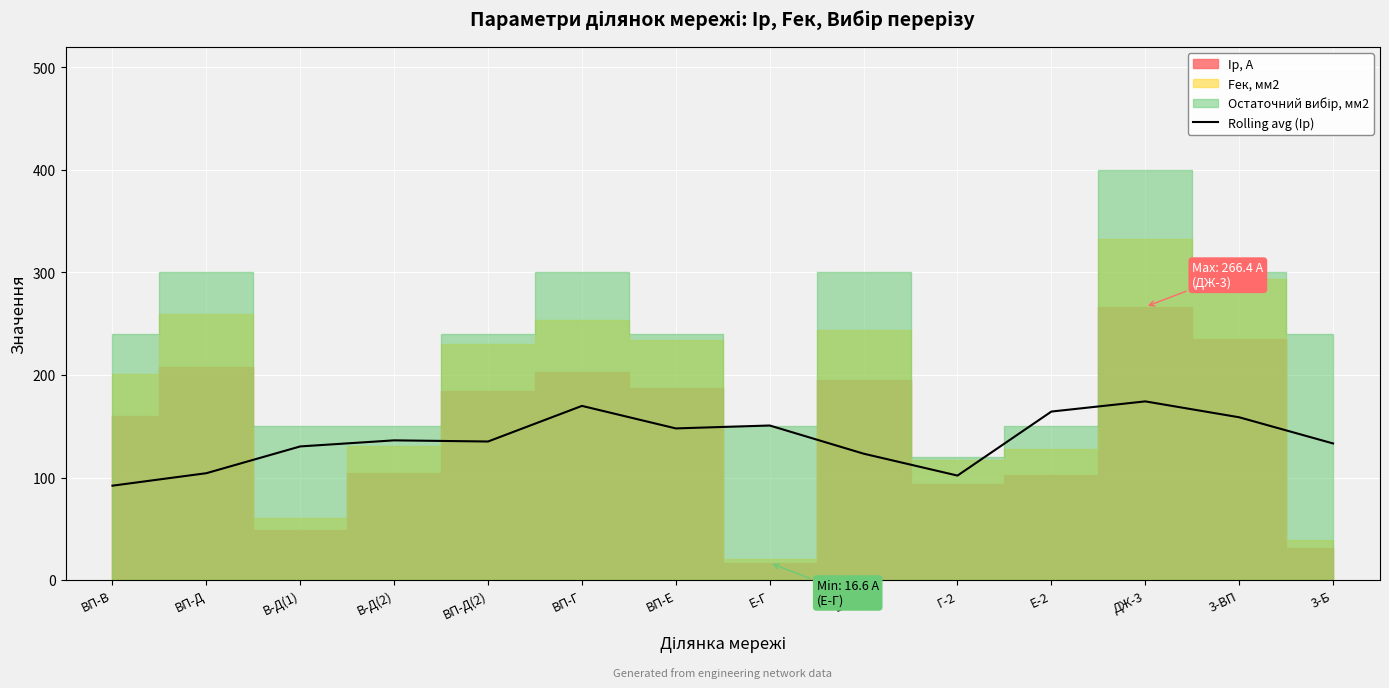

True or false: Rolling avg (Iр) has a value of 150.7 at Е-Г.

True